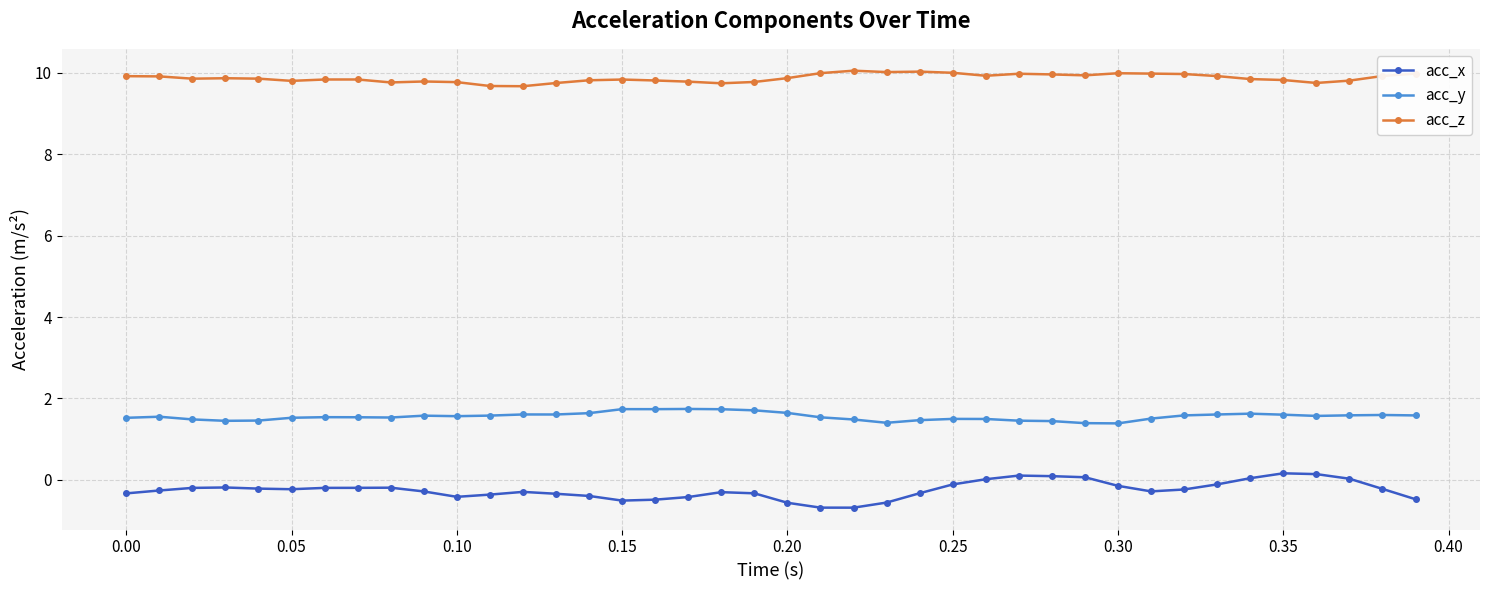

Which series has the largest range (max minus min)?

acc_x